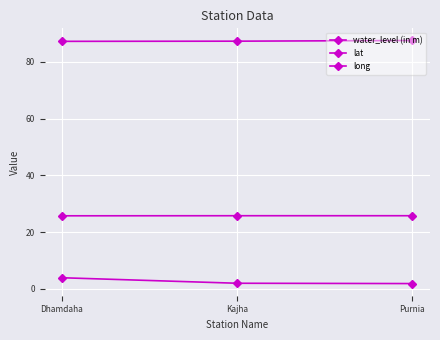

How many lines are shown in the chart?

3